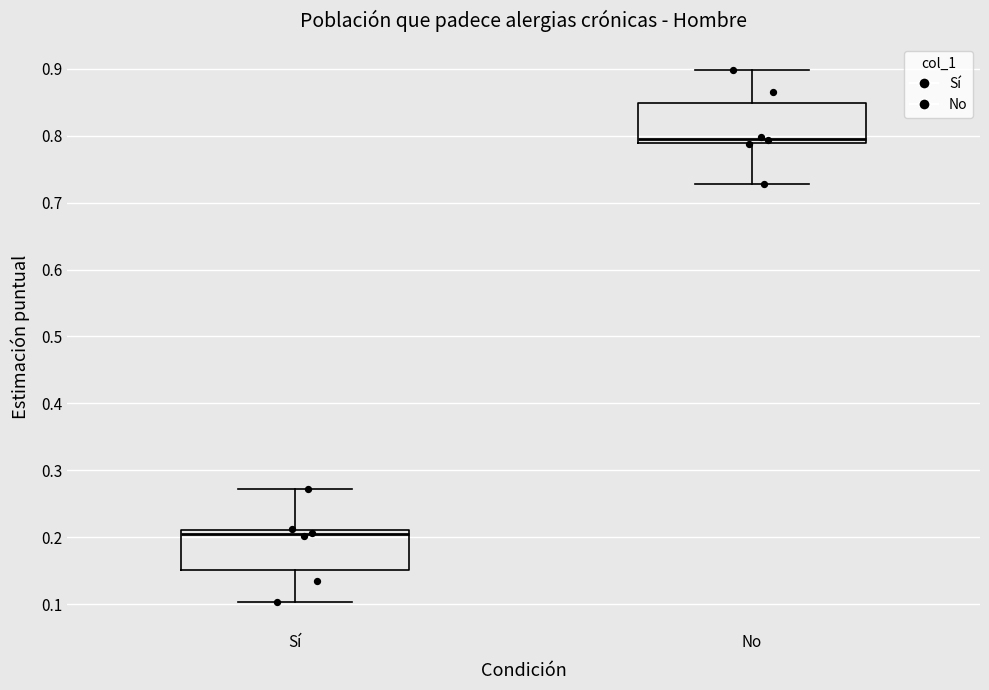

Reading left to right, transcribe this box plot: for each box, give where its median line is, the range the box spans, and where its two whiskers end, as read against the y-axis. The values are not printed on the chart, so give them approximately, as read against the axis.

Sí: median 0.20, box 0.15 to 0.21, whiskers 0.10 to 0.27
No: median 0.80, box 0.79 to 0.85, whiskers 0.73 to 0.90